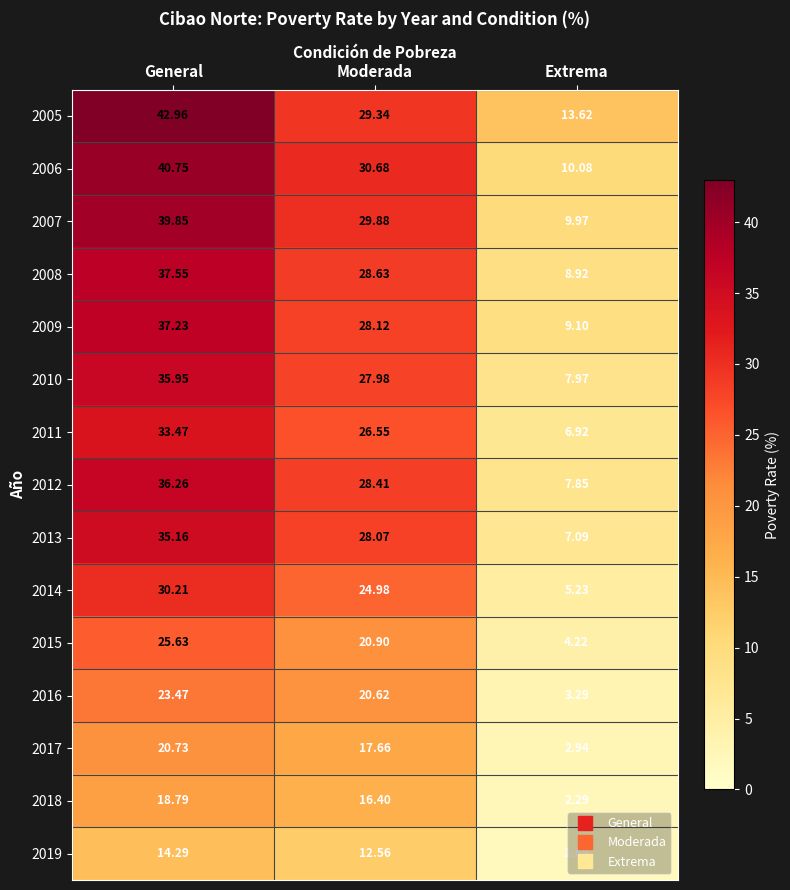

Which label corresponds to the largest value in the chart?

General